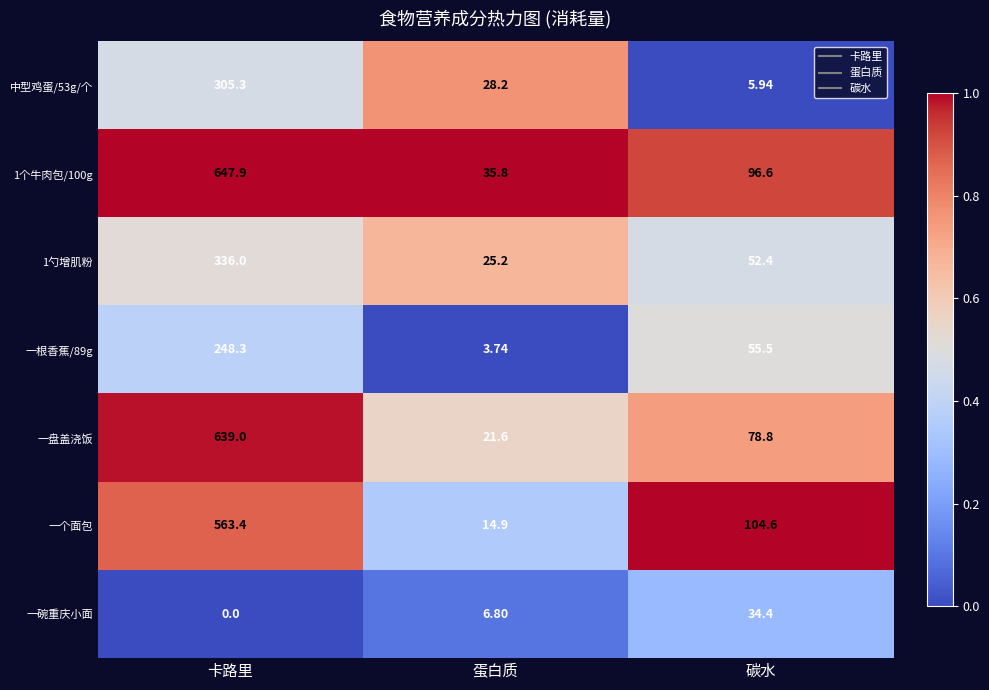

Rank the series by their maximum value, from highest to lowest.

1个牛肉包/100g, 一盘盖浇饭, 一个面包, 1勺增肌粉, 中型鸡蛋/53g/个, 一根香蕉/89g, 一碗重庆小面